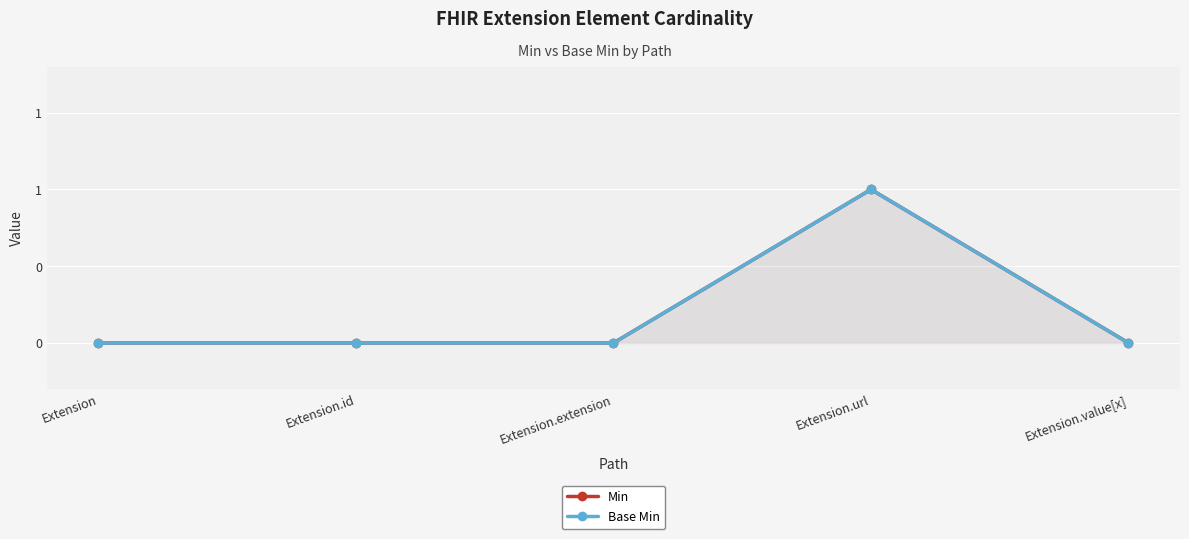

Which series changed the most between Extension.extension and Extension.value[x]?

Min